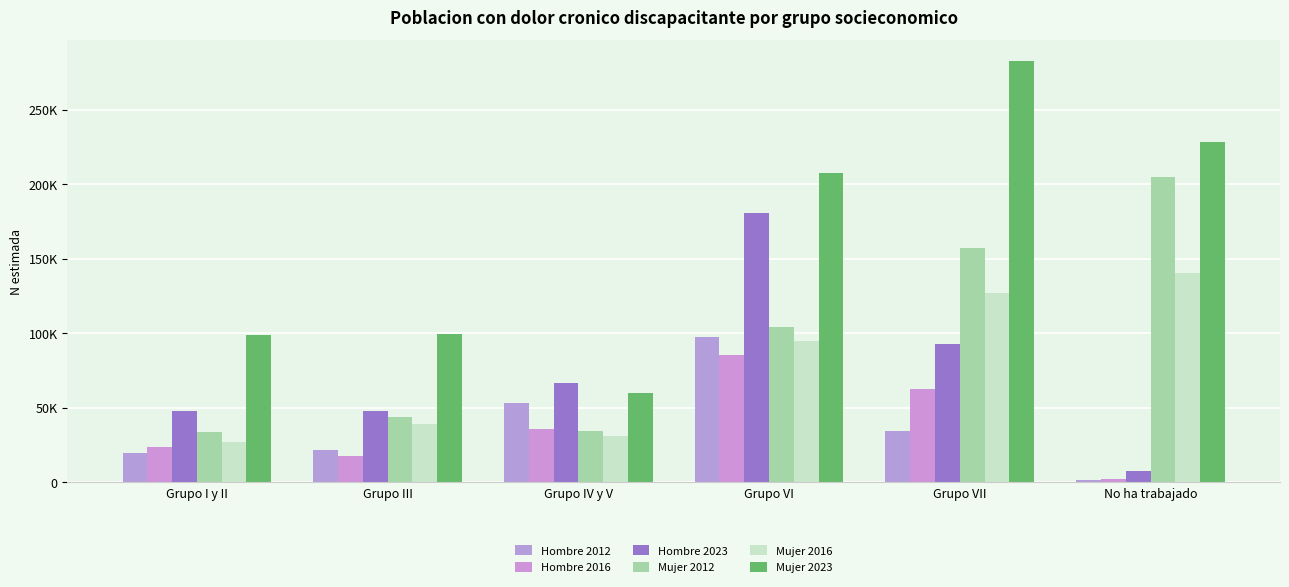

Does the chart contain stacked bars?

No